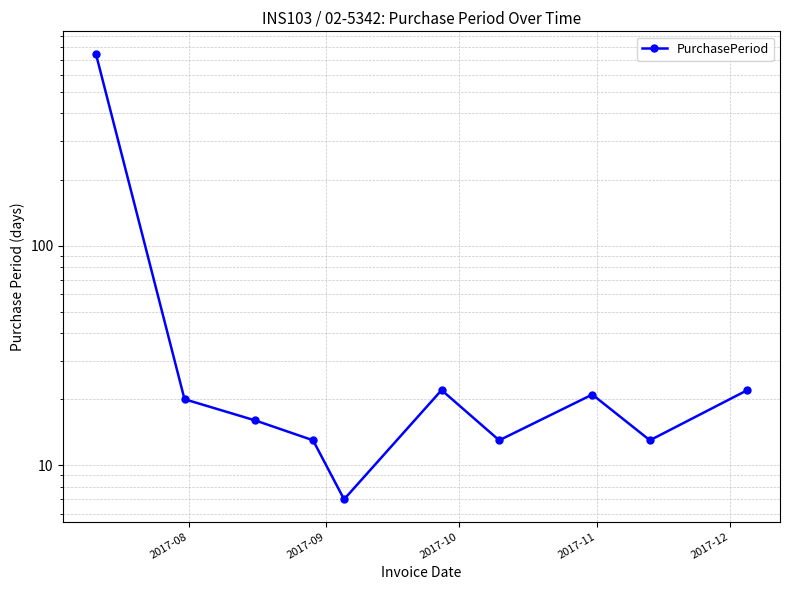

What is the difference between the maximum and minimum values?

742